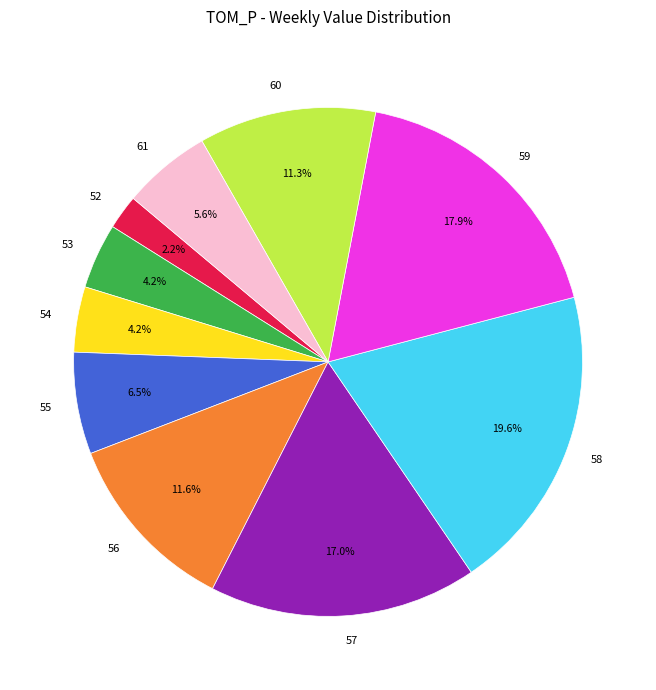

What is the smallest slice in the pie chart?

52